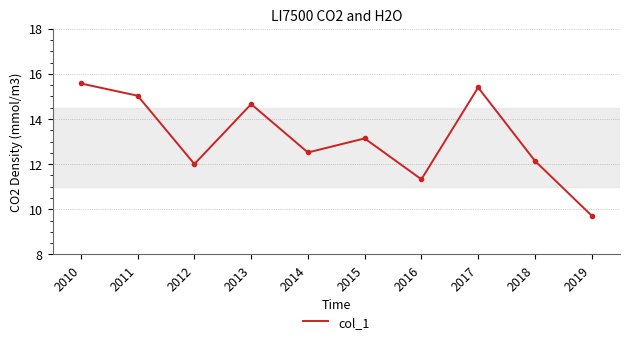

Rank the categories by value from highest to lowest.

2010, 2017, 2011, 2013, 2015, 2014, 2018, 2012, 2016, 2019